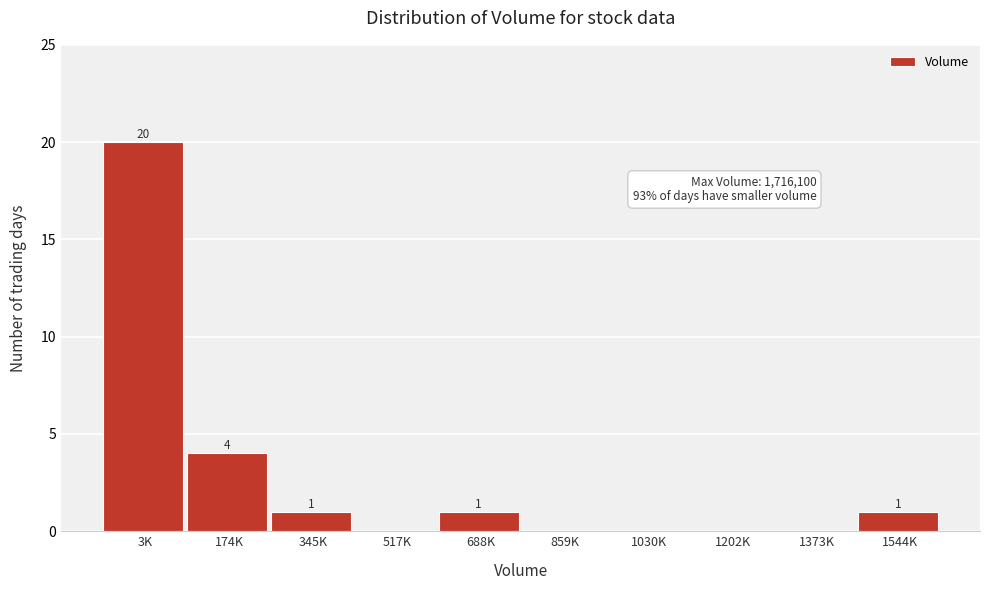

Reading left to right, what are all the values shown in this chart?

3K=20	174K=4	345K=1	517K=0	688K=1	859K=0	1030K=0	1202K=0	1373K=0	1544K=1